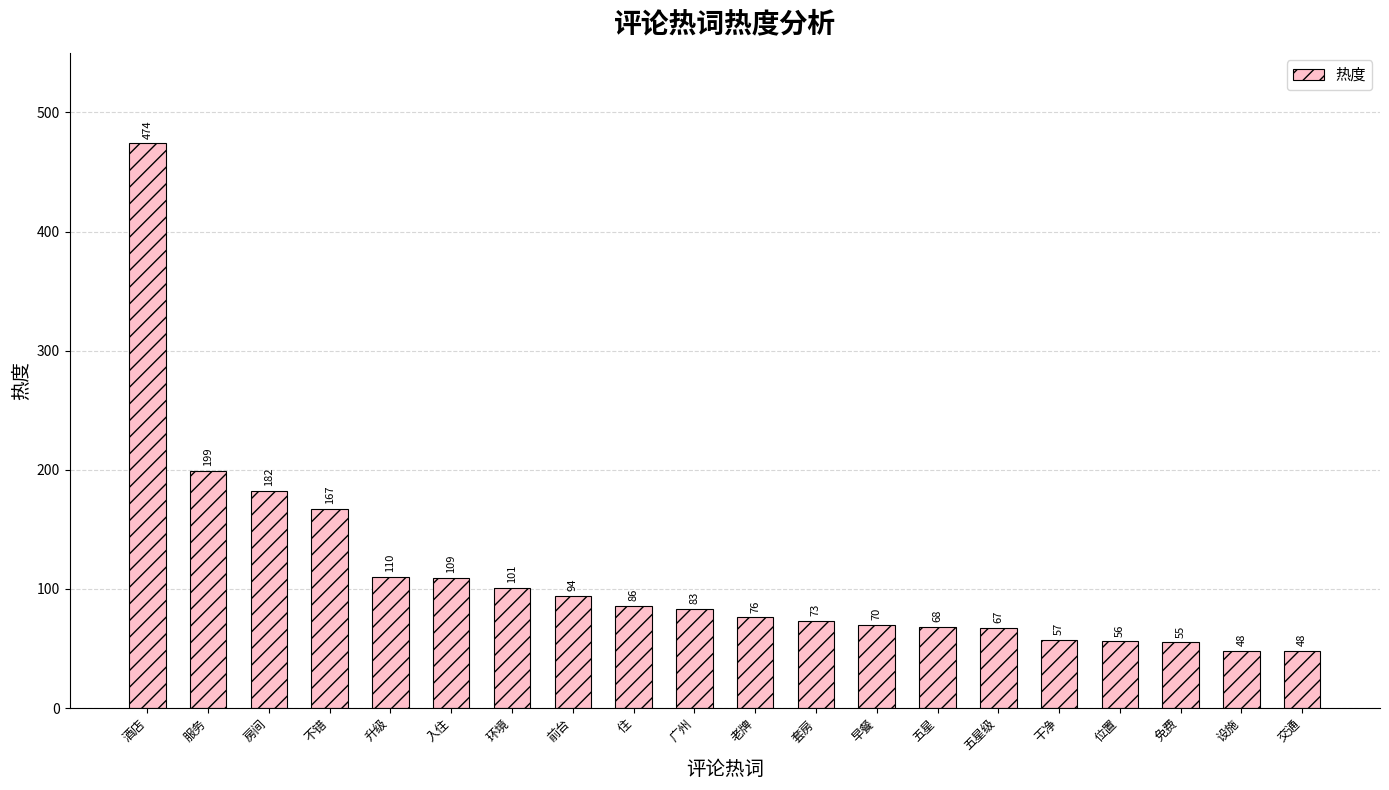

What is the difference between the values at 房间 and 设施?

134